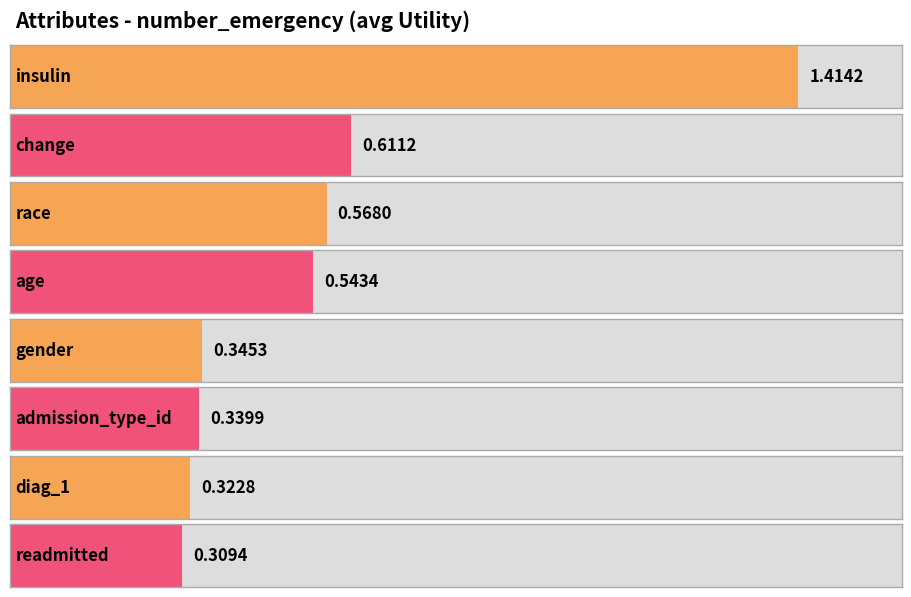

How many bars are there in total?

8